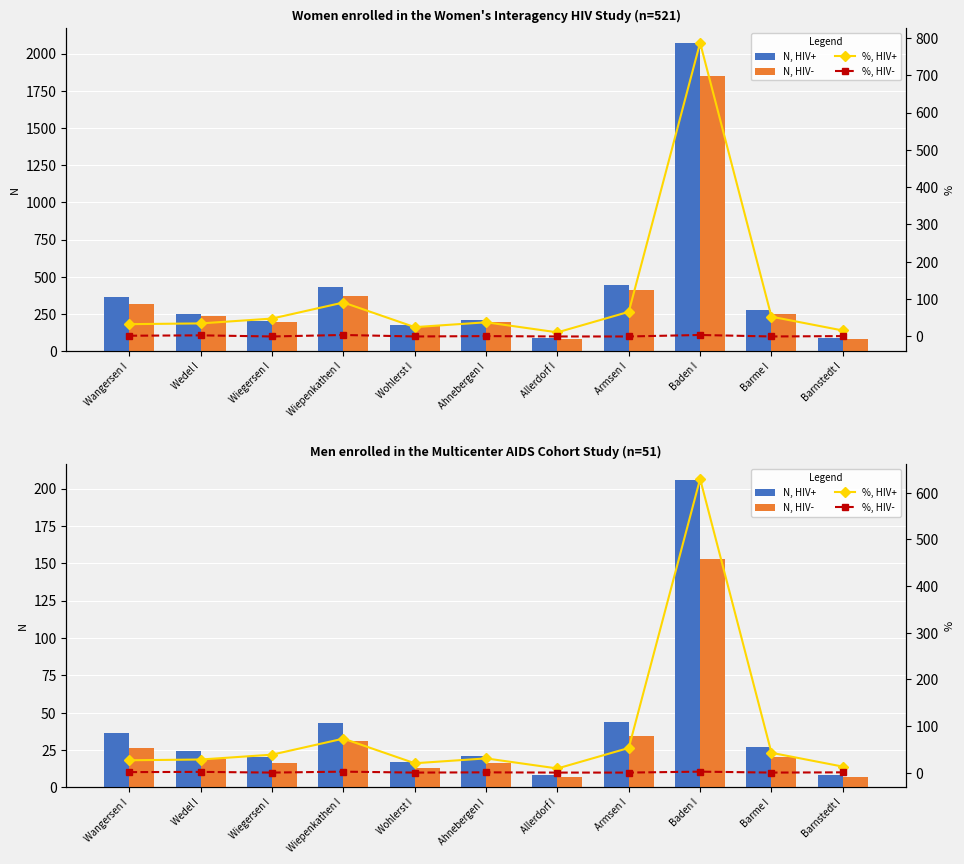

Where does the %, HIV+ series first go above 30?

Wiegersen I